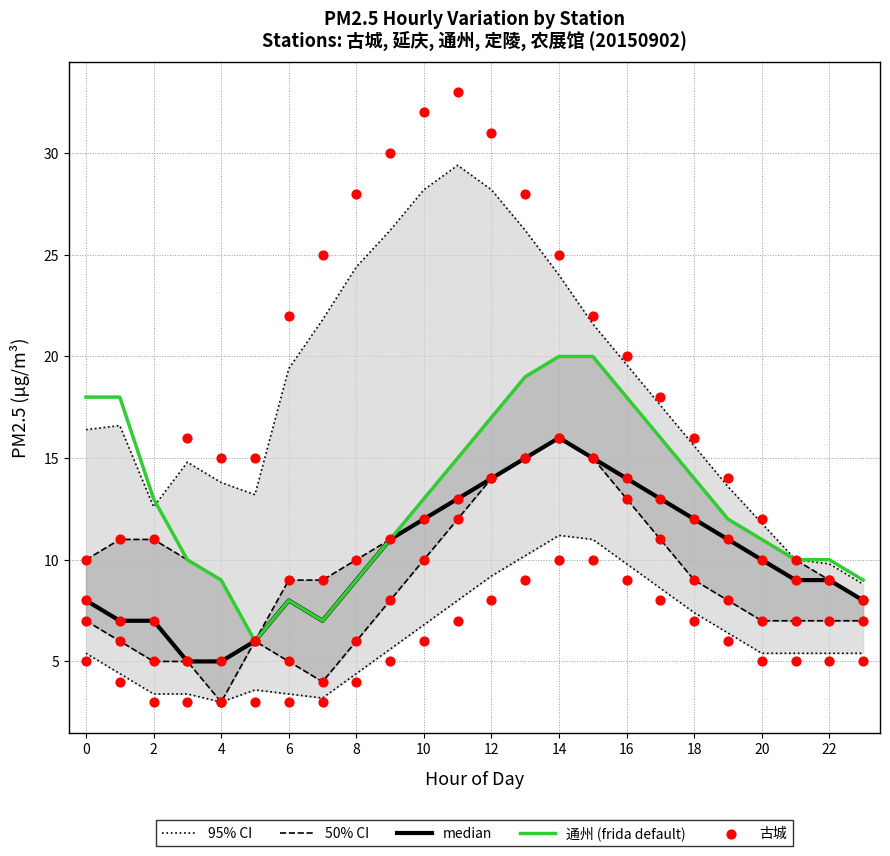

At which category is the sum across all series the highest?

14